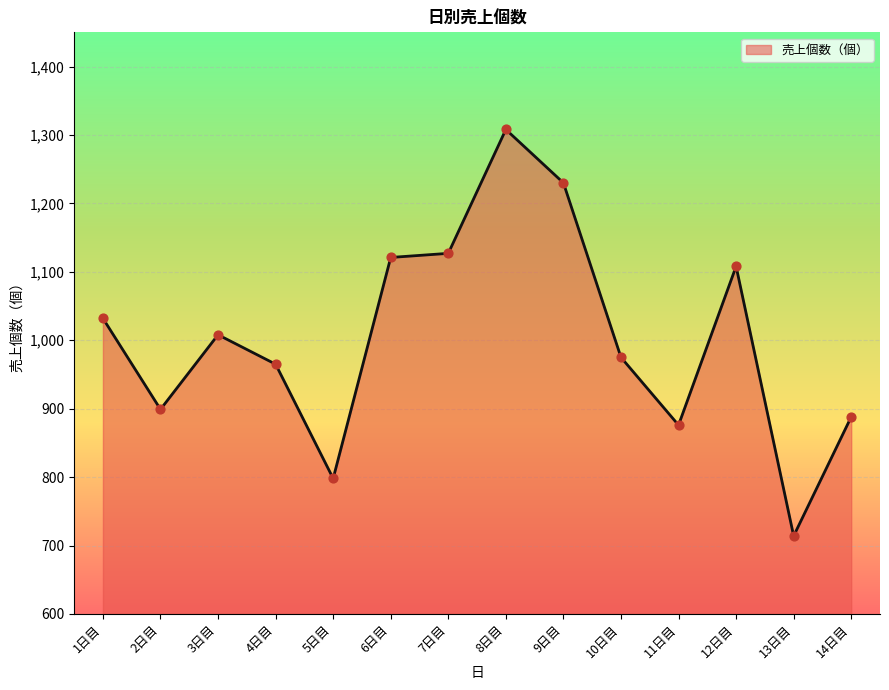

What is the ratio of the value at 6日目 to the value at 11日目?

1.3